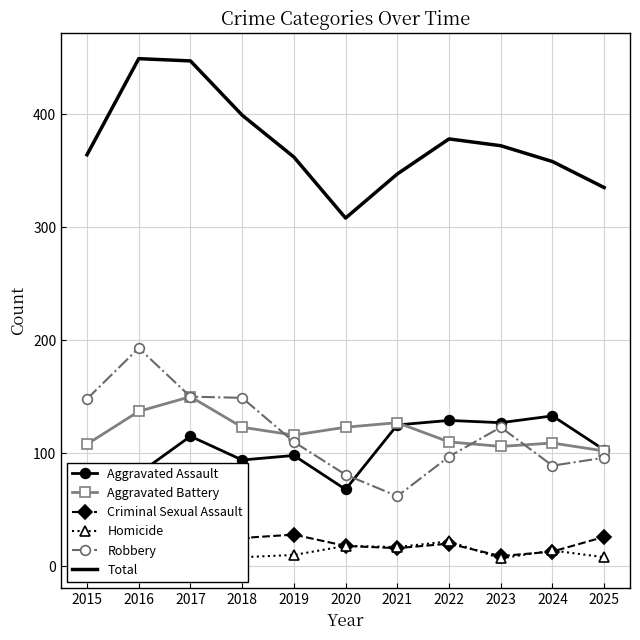

Between 2015 and 2019, which series saw the biggest shift?

Robbery